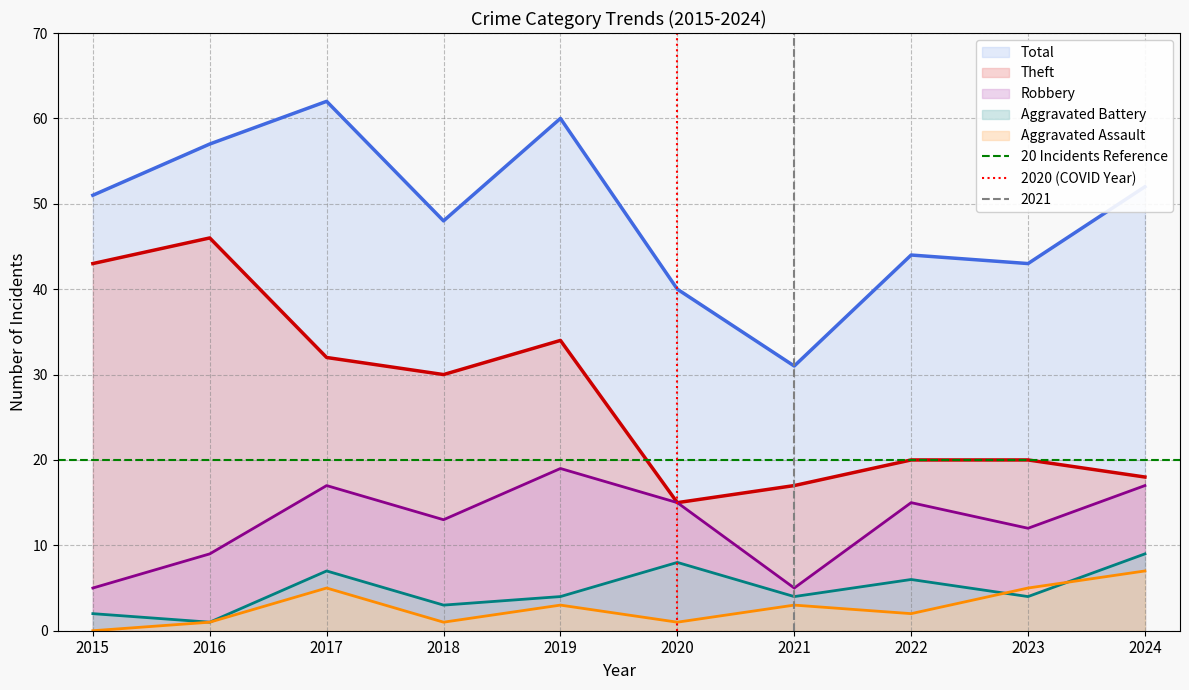

True or false: Aggravated Battery and Theft cross at least once.

False